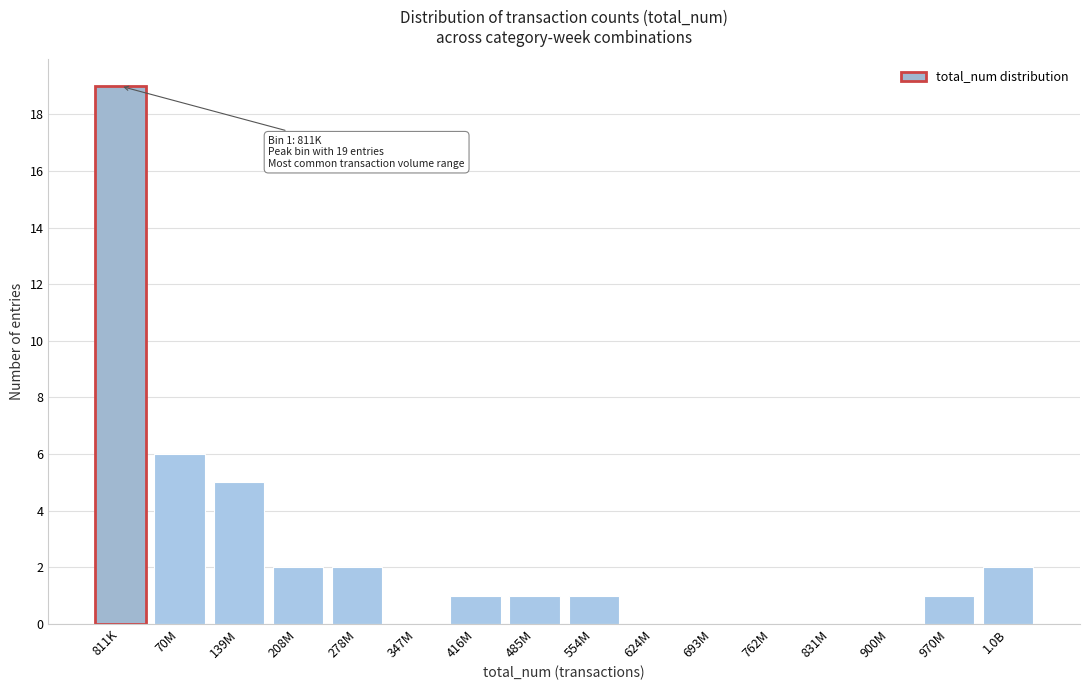

Reading left to right, transcribe all the data shown in this chart.

811K=19	70M=6	139M=5	208M=2	278M=2	347M=0	416M=1	485M=1	554M=1	624M=0	693M=0	762M=0	831M=0	900M=0	970M=1	1.0B=2